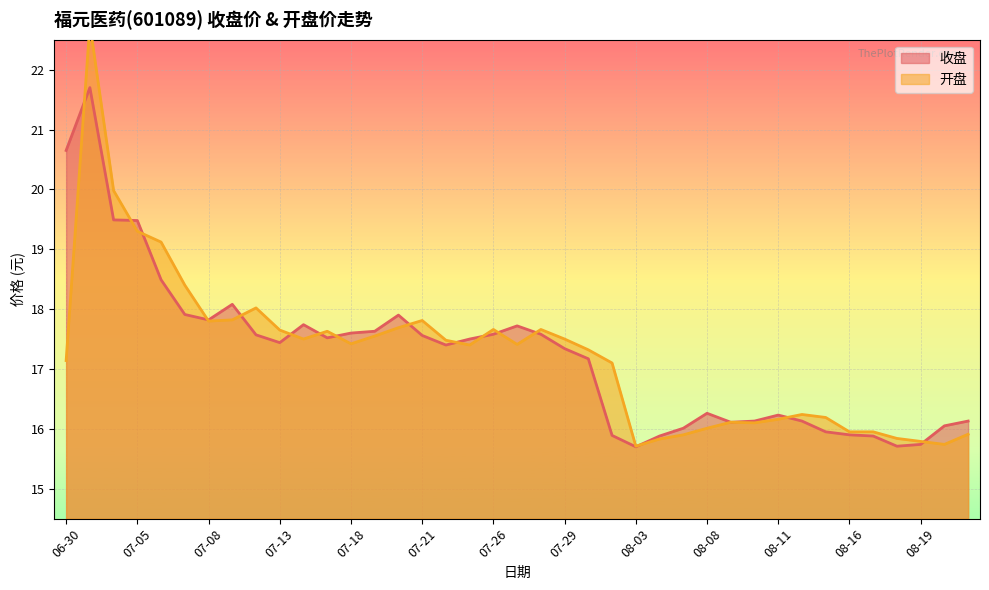

At 07-26, list the series in order from smallest to largest.

收盘, 开盘